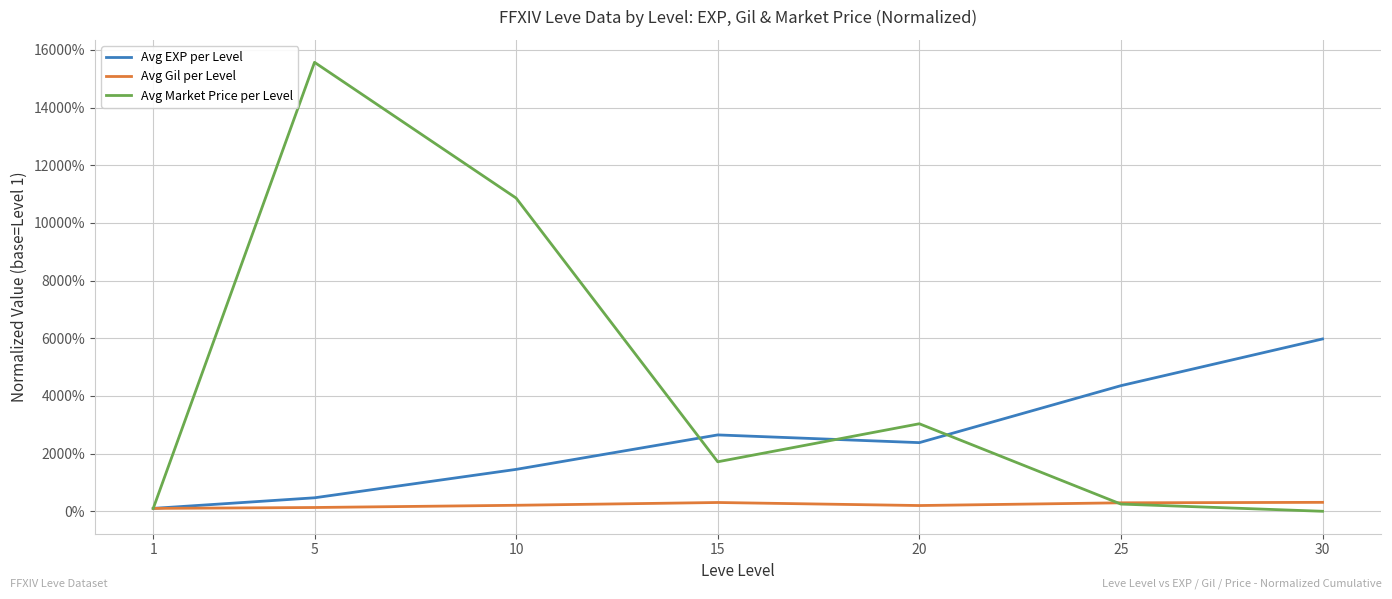

Between 5 and 25, which series saw the biggest shift?

Avg Market Price per Level